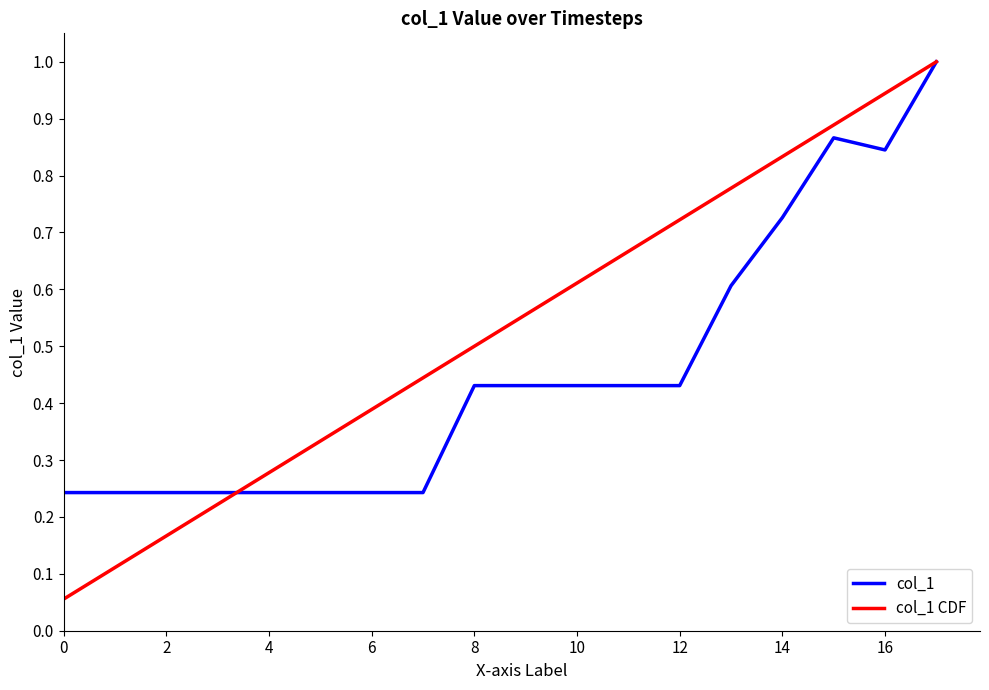

Which series has the widest spread of values?

col_1 CDF